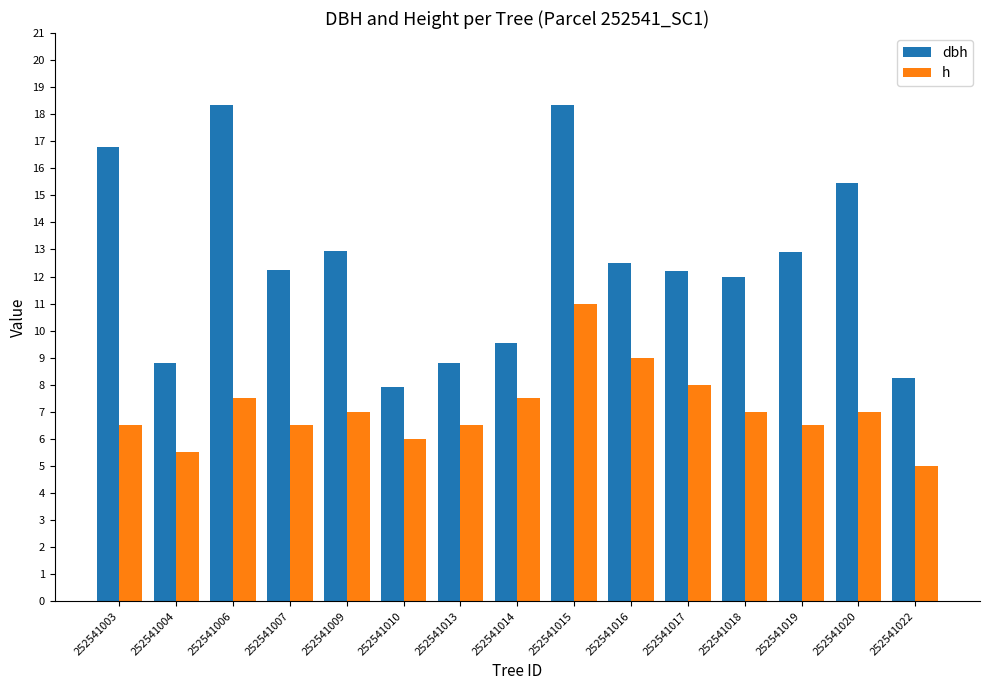

Between 252541003 and 252541010, which series saw the biggest shift?

dbh